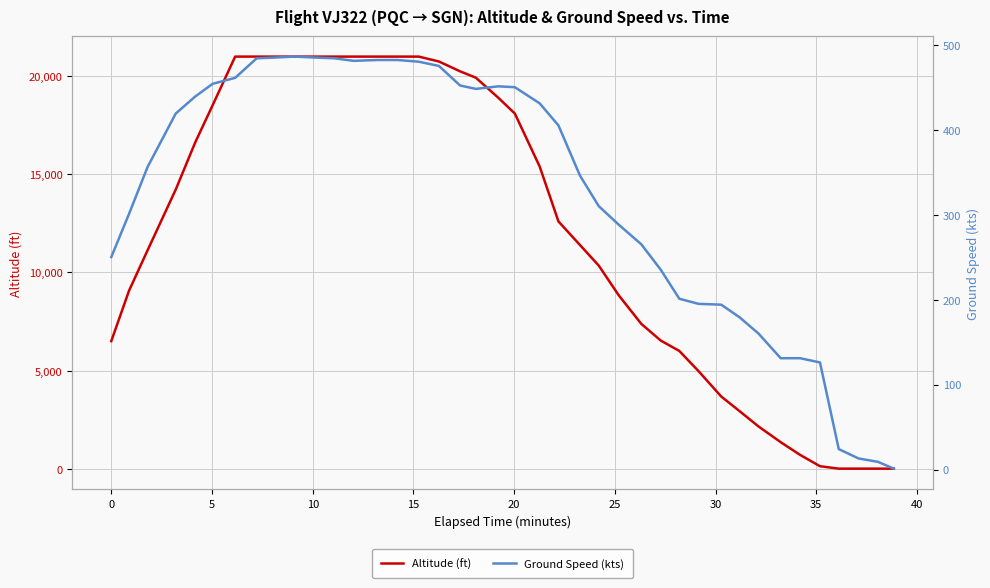

What is the maximum value for Altitude (ft)?

21000